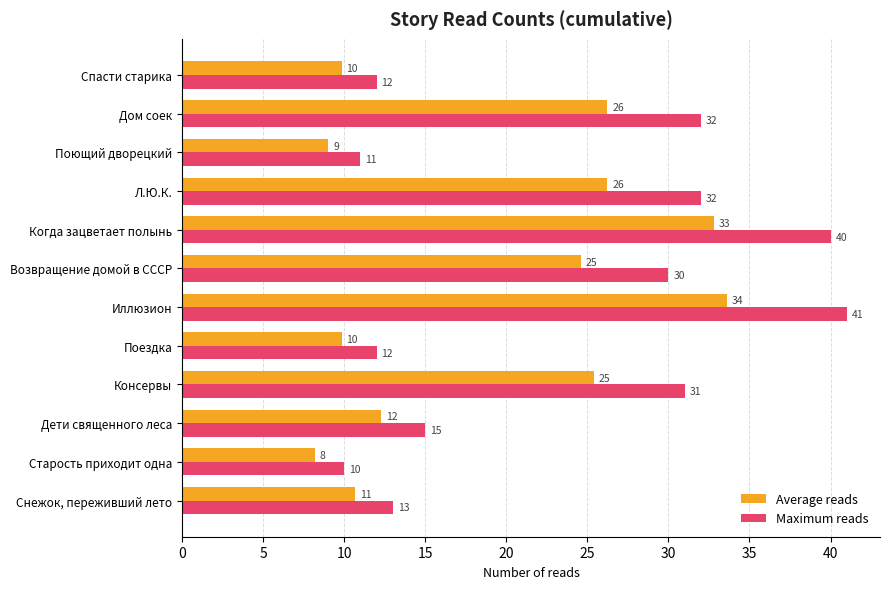

Where is Average reads nearest to the value 20?

Возвращение домой в СССР